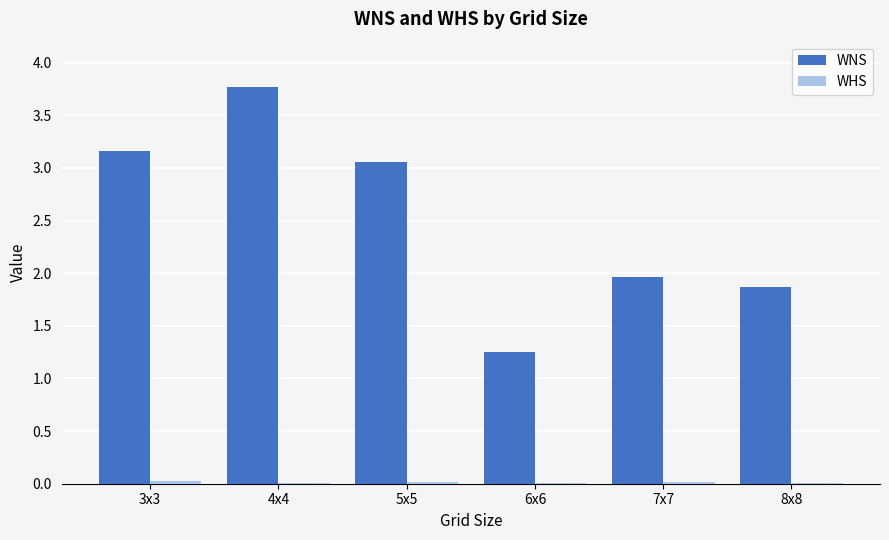

What is the greatest value displayed?

3.8